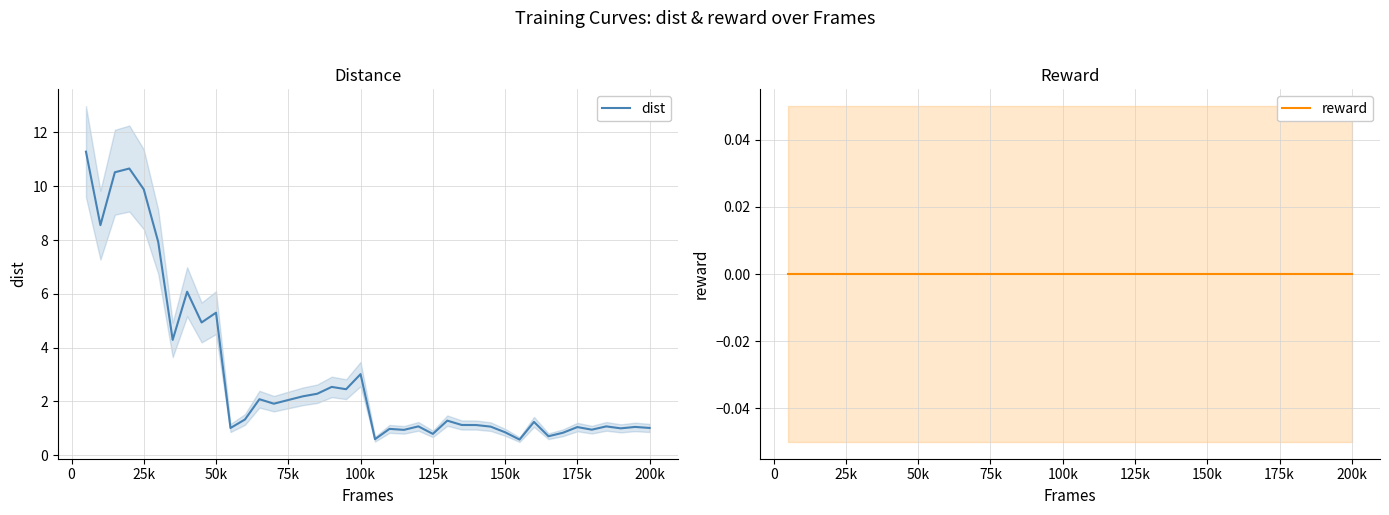

The value of dist at 75k is 2.1. True or false?

True